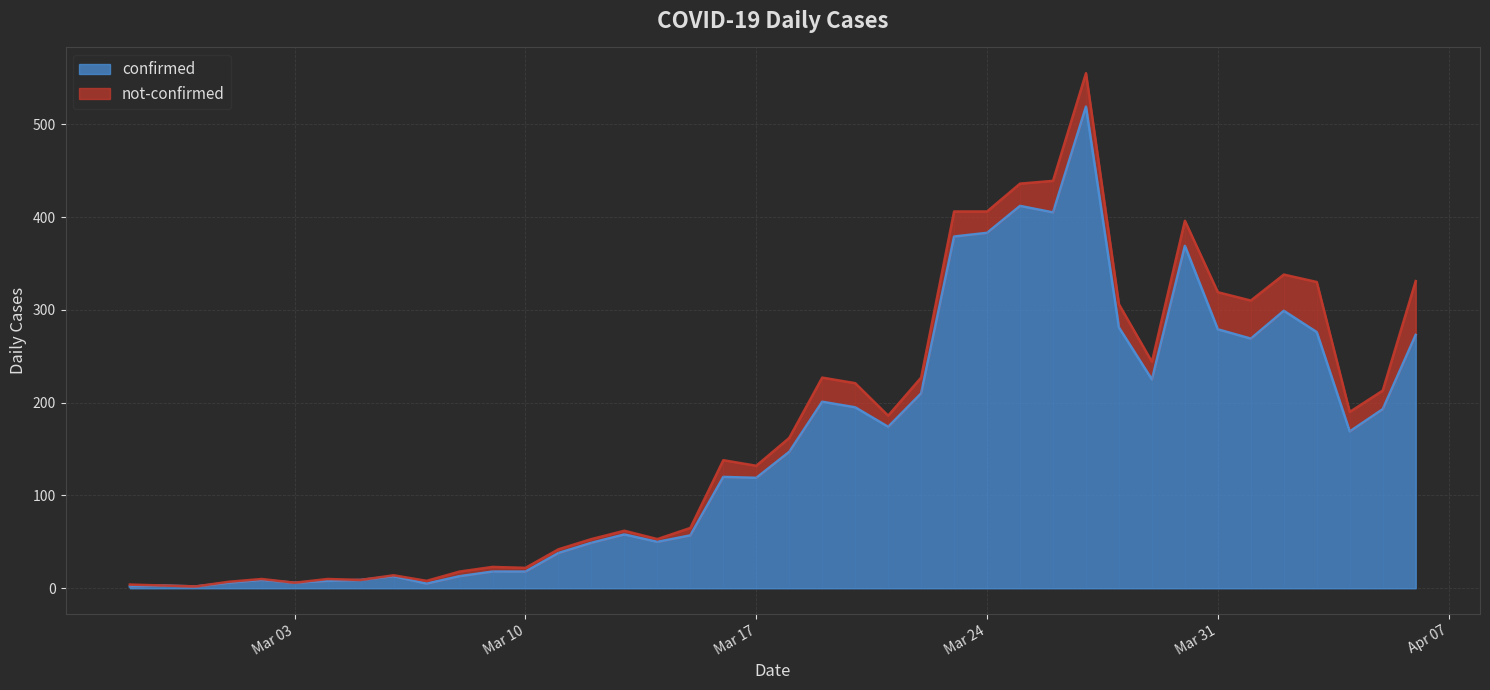

What is the change in value from 2020-03-01 to 2020-03-02?

+3